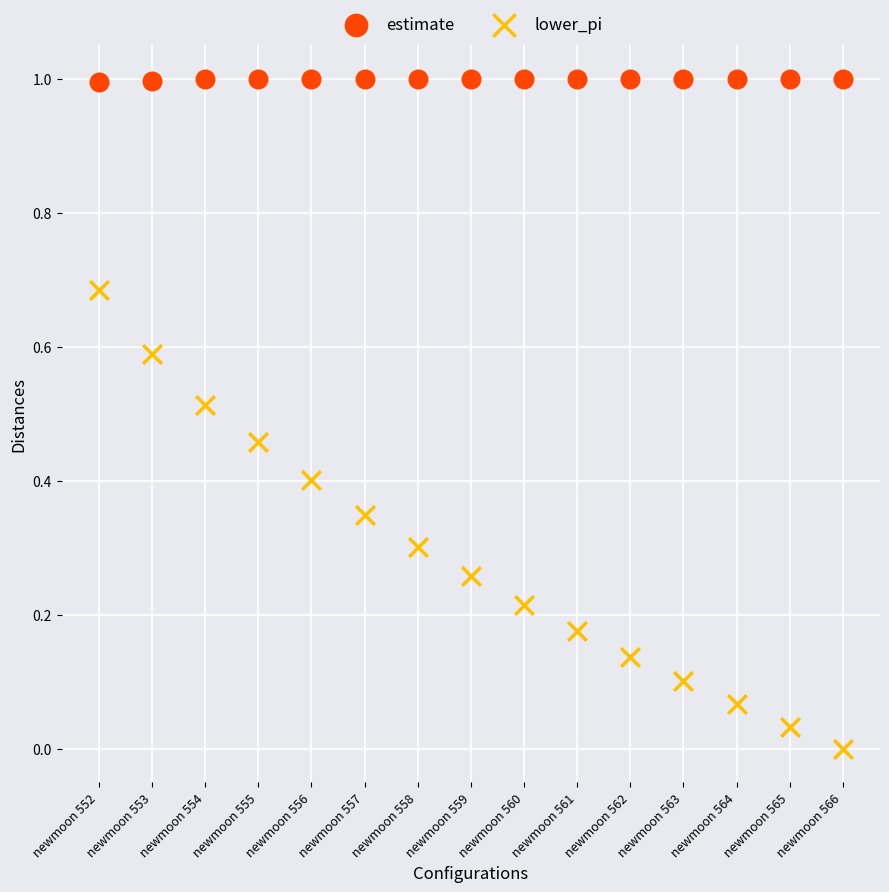

Which series contains the highest Y value?

estimate